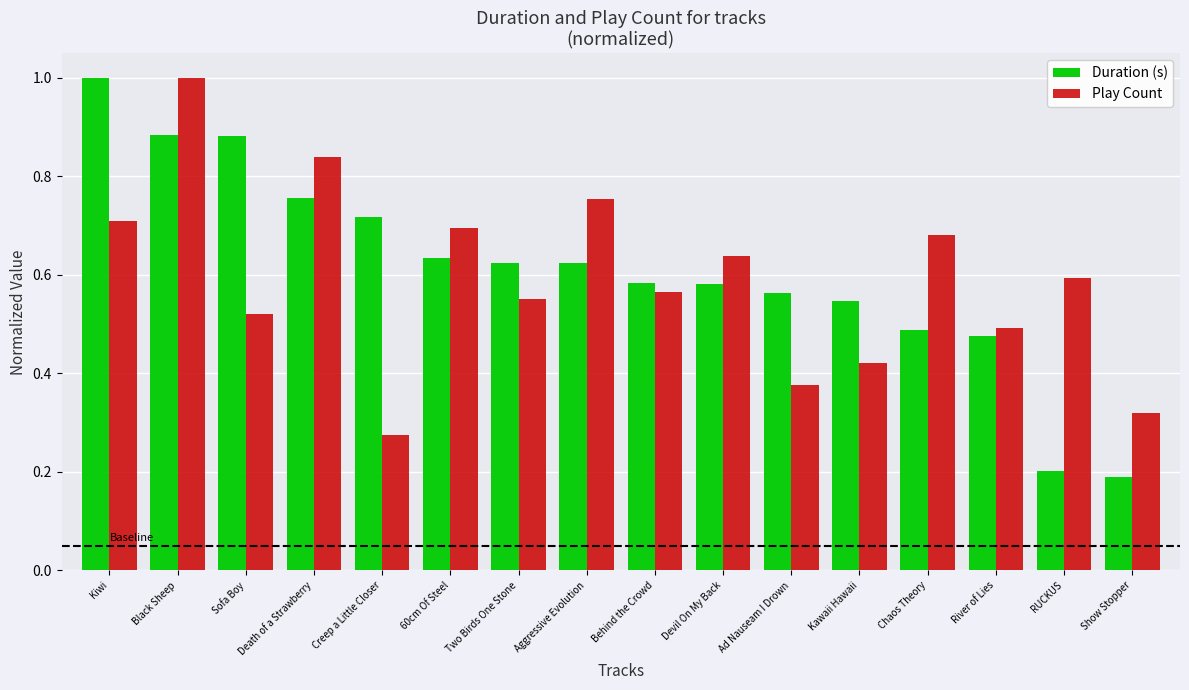

Which series has the largest range (max minus min)?

Duration (s)